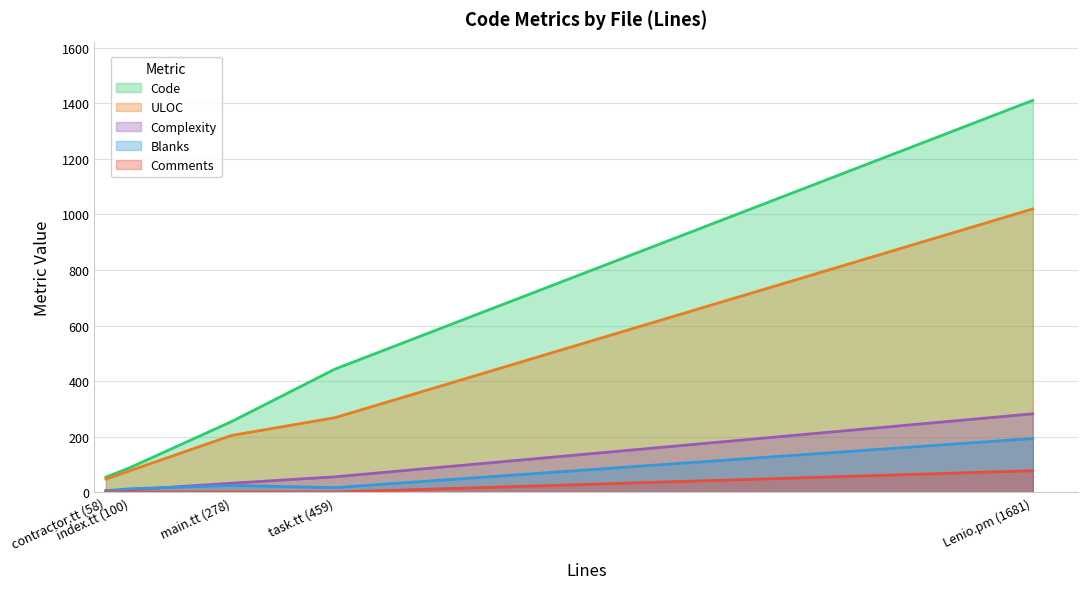

Rank the categories by Code value from highest to lowest.

Lenio.pm (1681), task.tt (459), main.tt (278), index.tt (100), contractor.tt (58)